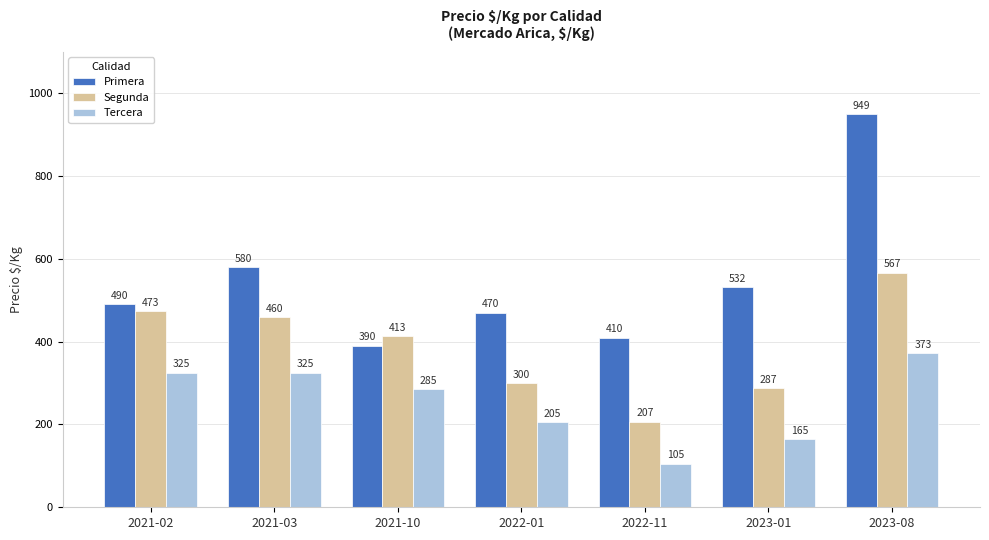

How many data points does each series have?

7